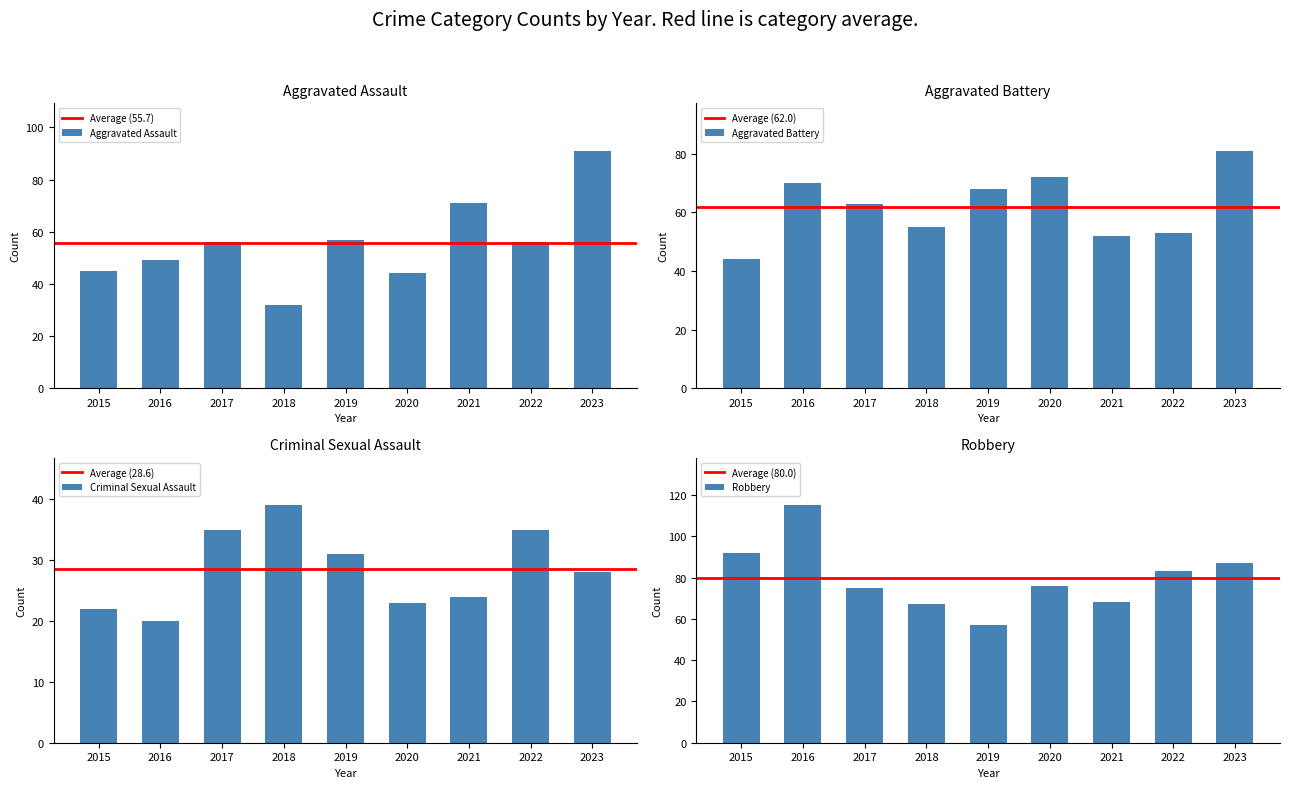

At how many categories does at least one series exceed 76?

4